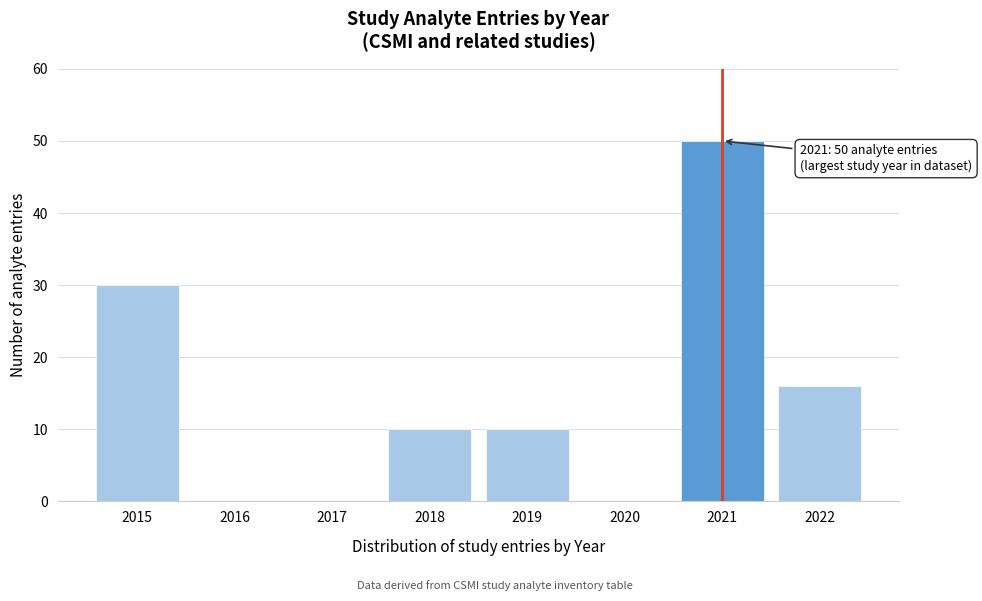

Reading left to right, extract all data points from this chart.

2015=30	2016=0	2017=0	2018=10	2019=10	2020=0	2021=50	2022=16